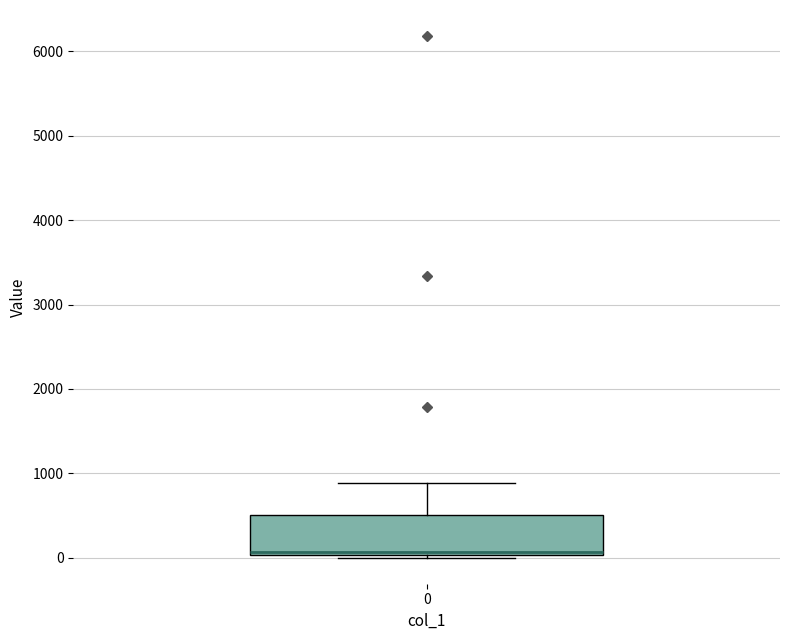

Read this box plot against the y-axis: the position of the median line, the range covered by the box, and the ends of both whiskers. The values are not printed on the chart, so give them approximately, as read against the axis.

median 100, box 0 to 500, whiskers 0 to 900